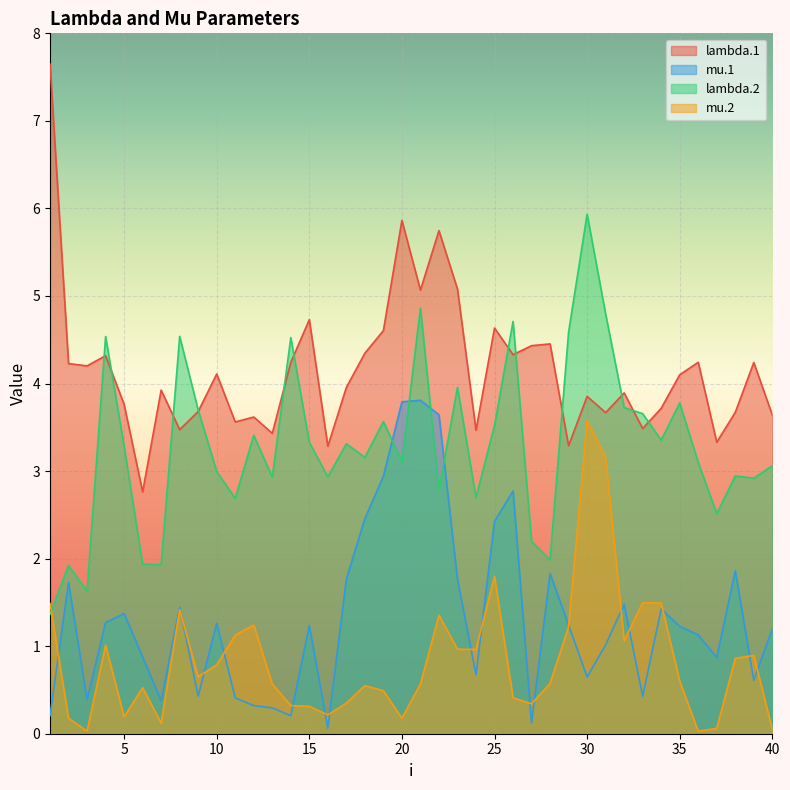

True or false: lambda.1 has more than 0 interior local peaks.

True